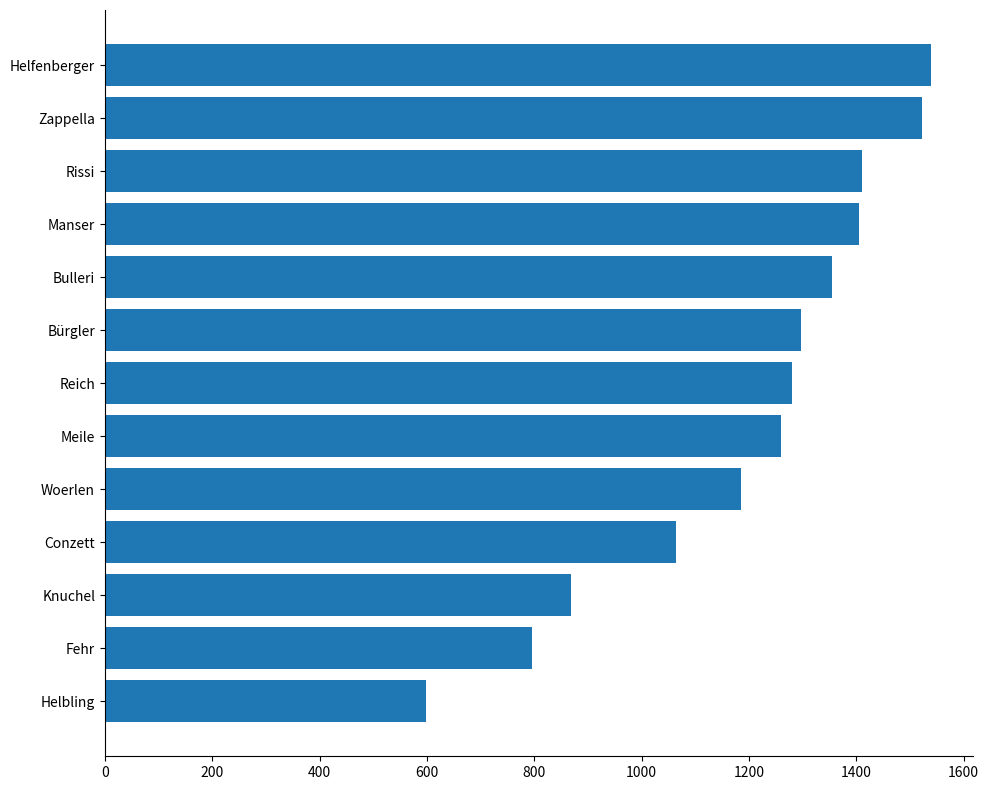

What is the difference between the second highest and second lowest values?

726